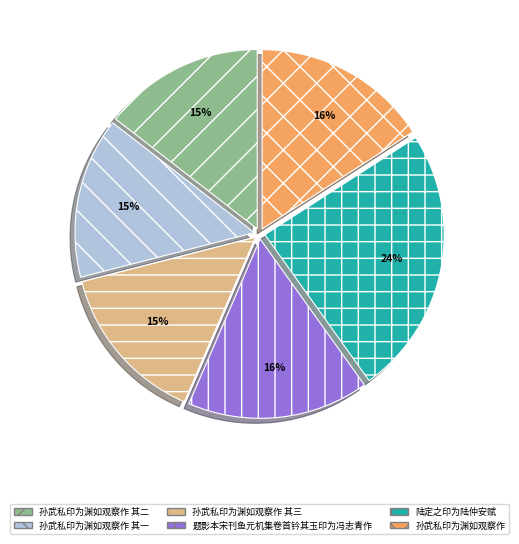

Which category has the biggest portion of the pie?

陆定之印为陆仲安赋